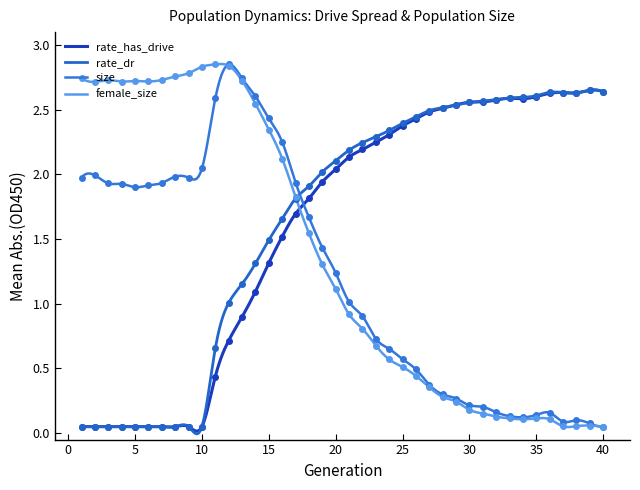

Which series ends up on top after the final intersection of female_size and rate_dr?

rate_dr